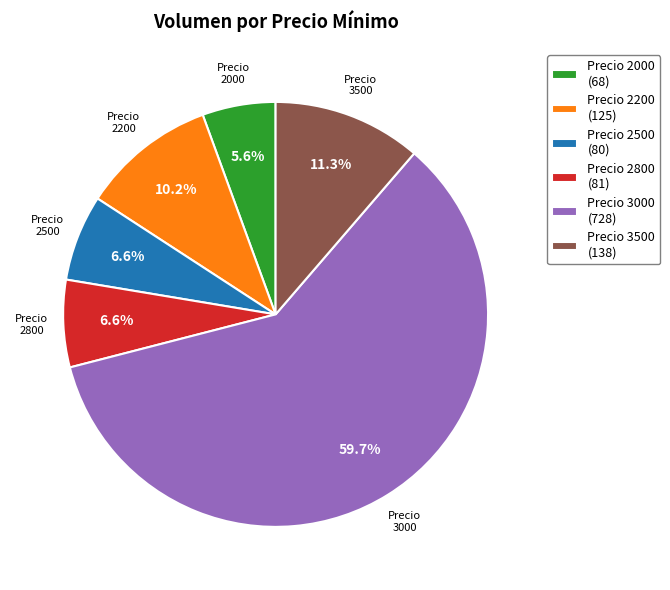

Combined, what portion of the pie is Precio 2500 (80) and Precio 3500 (138)?

17.9%